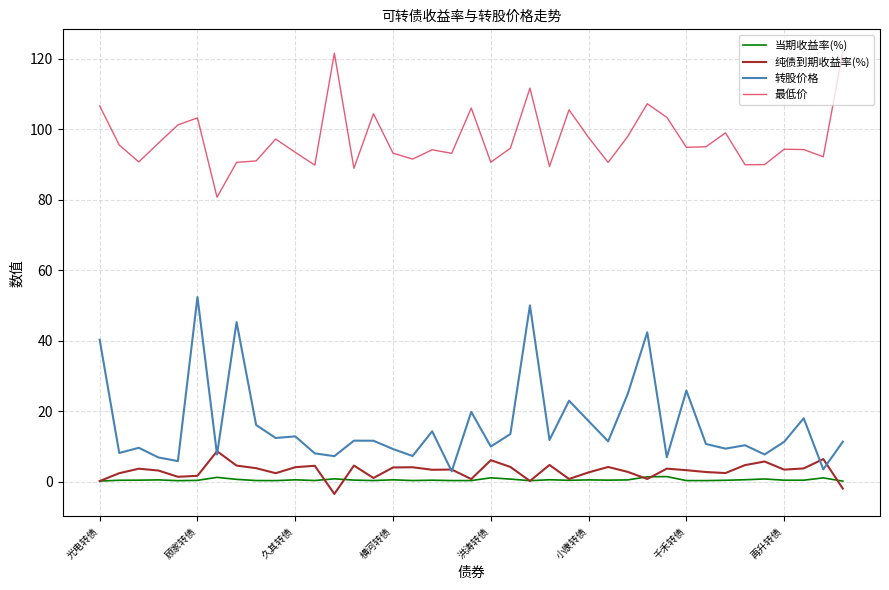

Which series has the largest range (max minus min)?

转股价格